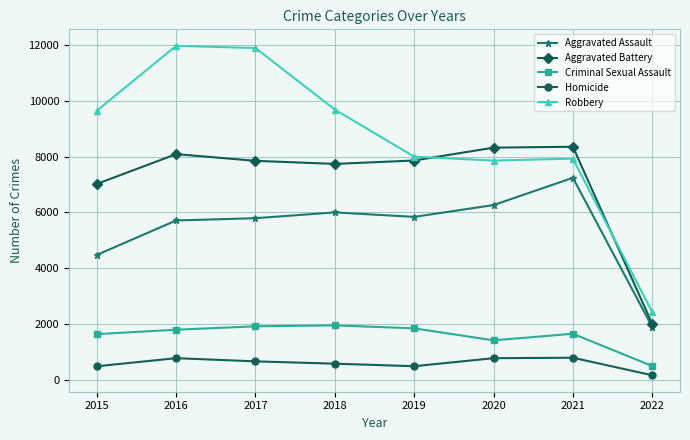

How many series are shown in this chart?

5